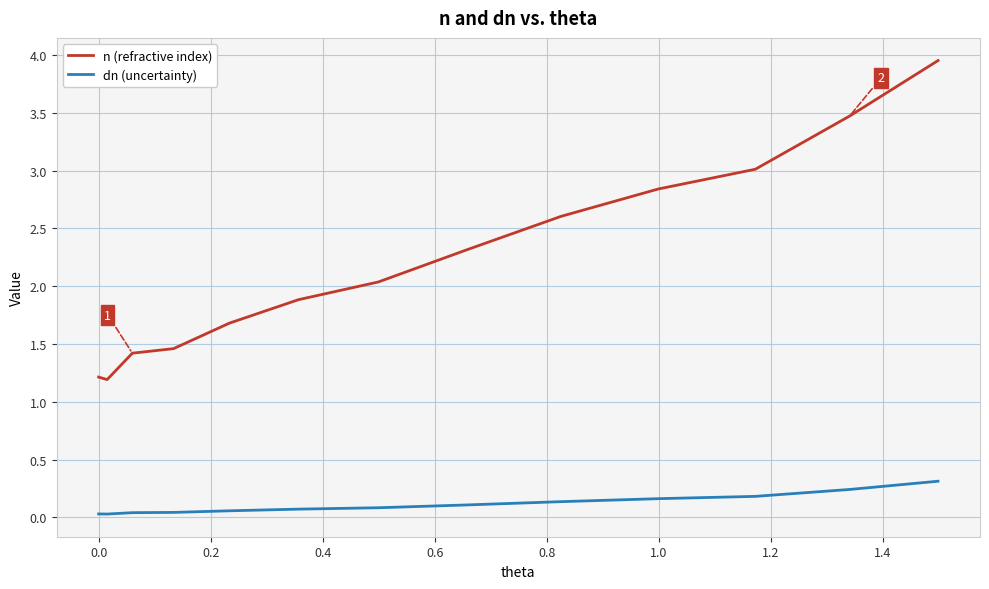

Which series has the largest total across all categories?

n (refractive index)